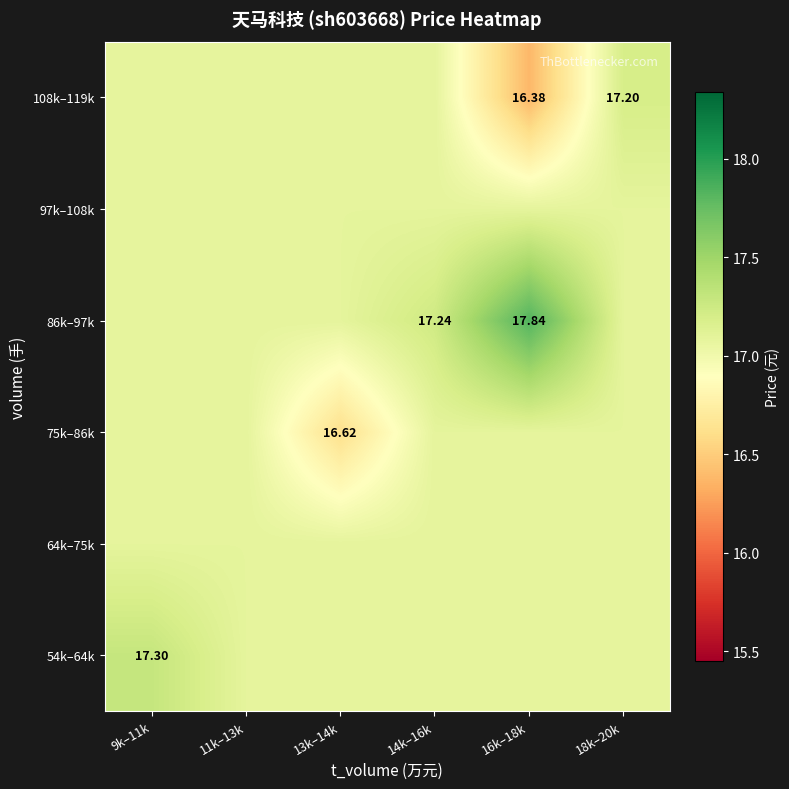

Which label corresponds to the largest value in the chart?

16k–18k